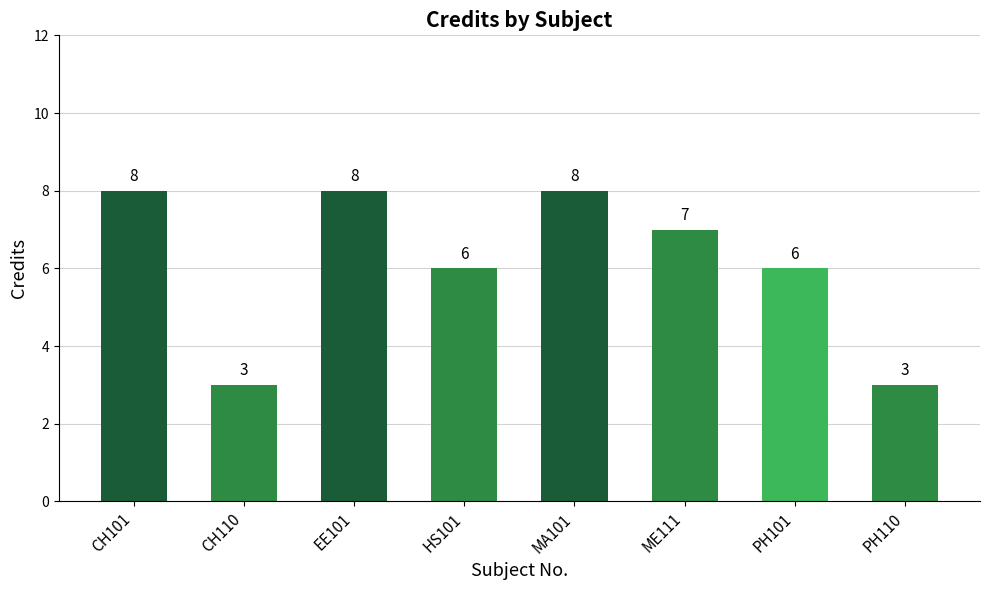

The chart shows a value of 8 at CH101. True or false?

True